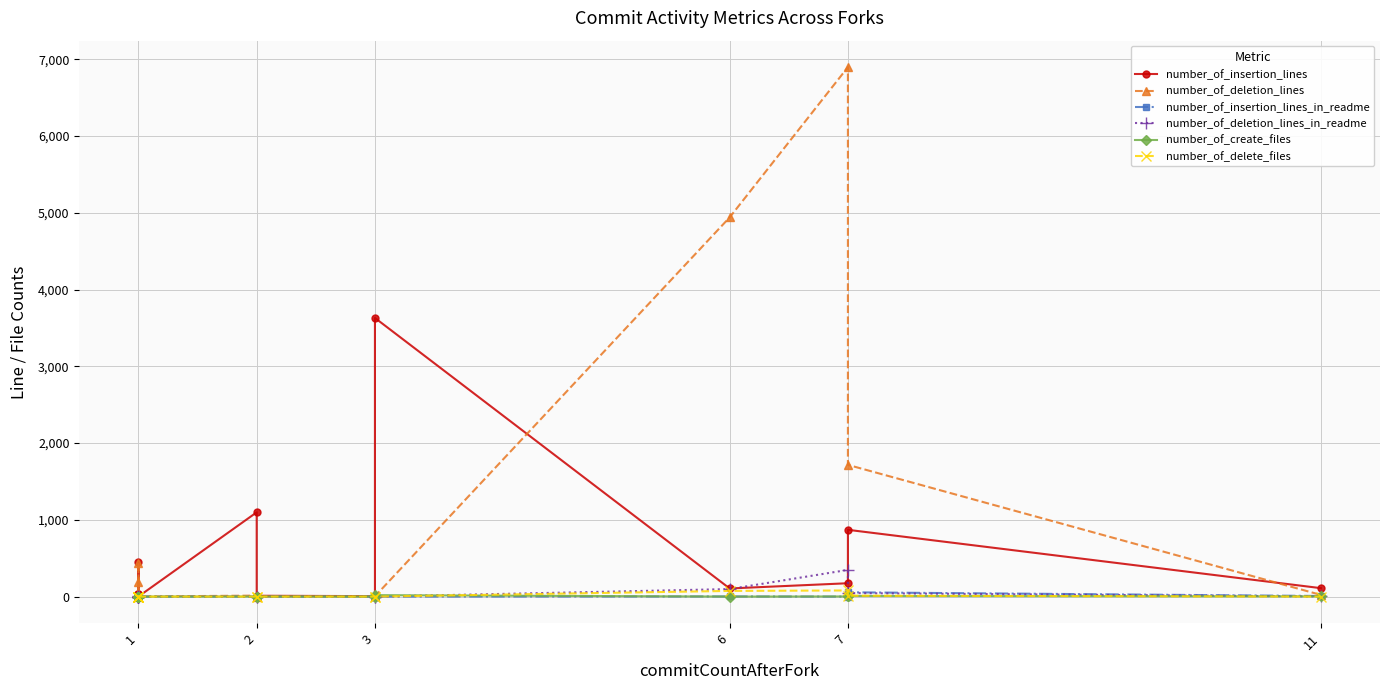

What are all the series names shown in the legend?

number_of_insertion_lines, number_of_deletion_lines, number_of_insertion_lines_in_readme, number_of_deletion_lines_in_readme, number_of_create_files, number_of_delete_files